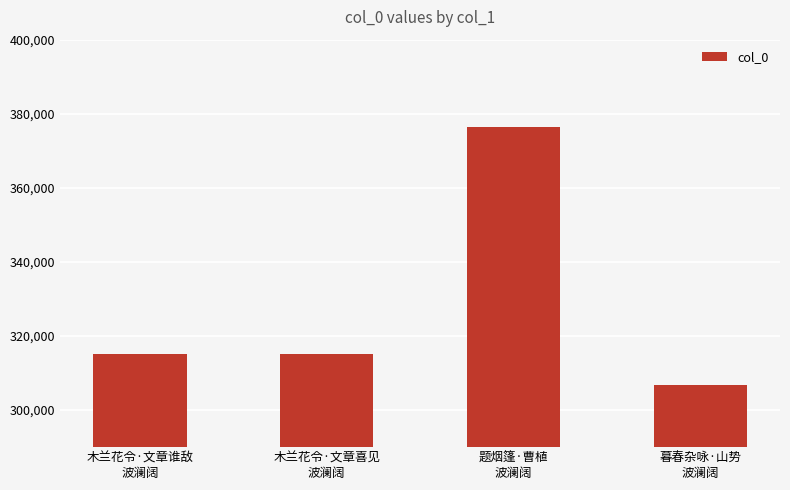

What is the maximum value shown in the chart?

376369